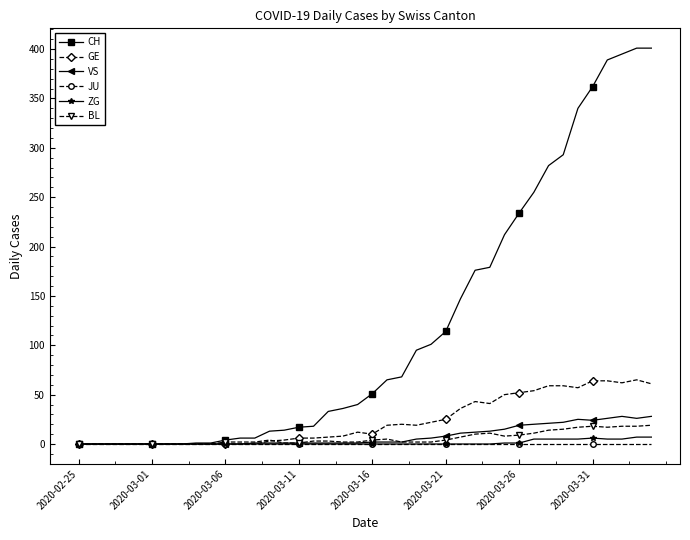

What is the maximum value shown in the chart?

401